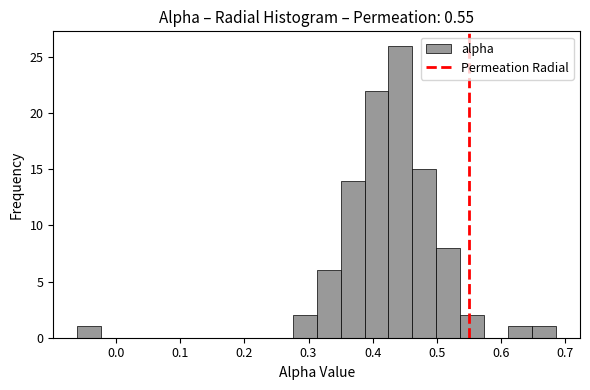

Read against the x-axis, roughly where is the centre of the tallest bar?

0.44